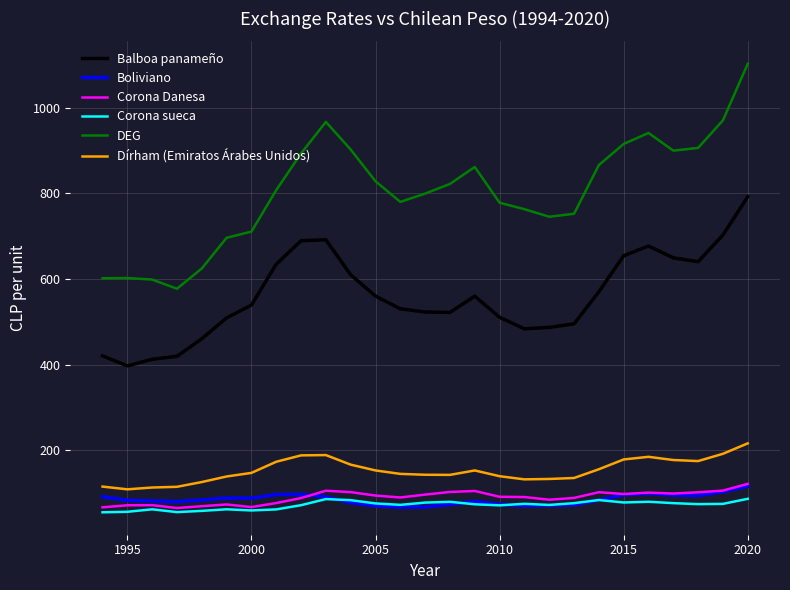

How many lines are shown in the chart?

6